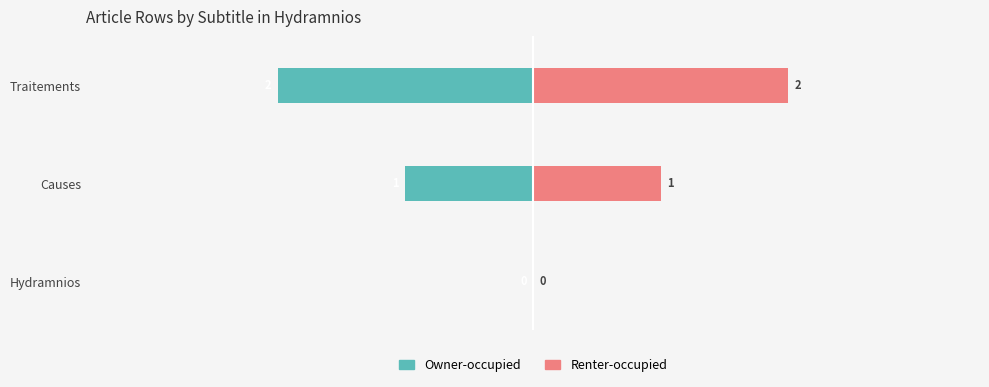

True or false: Owner-occupied has a value of -1 at Causes.

True